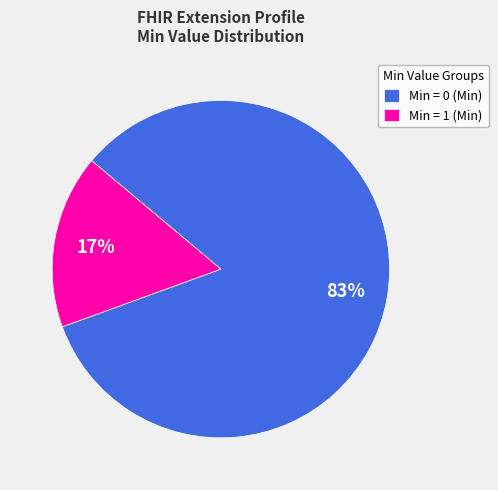

How many slices are in this pie chart?

2